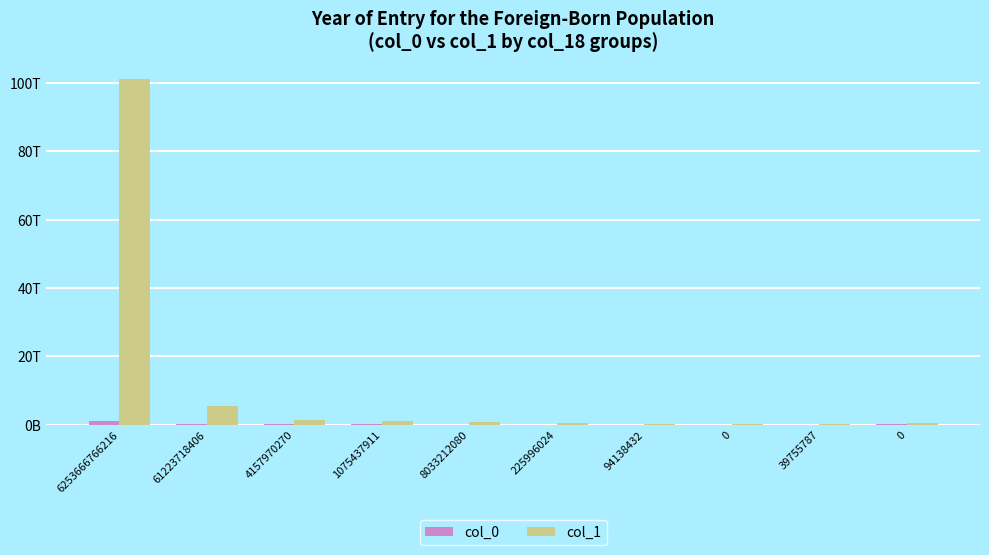

Is it true that col_0 equals 189092289252 at 4157970270?

False